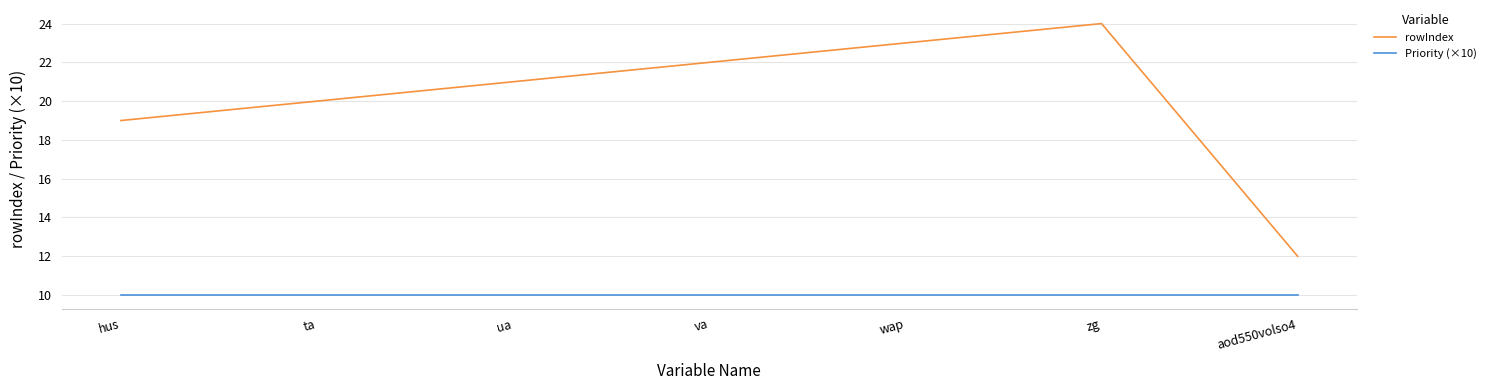

What is the difference between the highest and lowest values at ta?

10